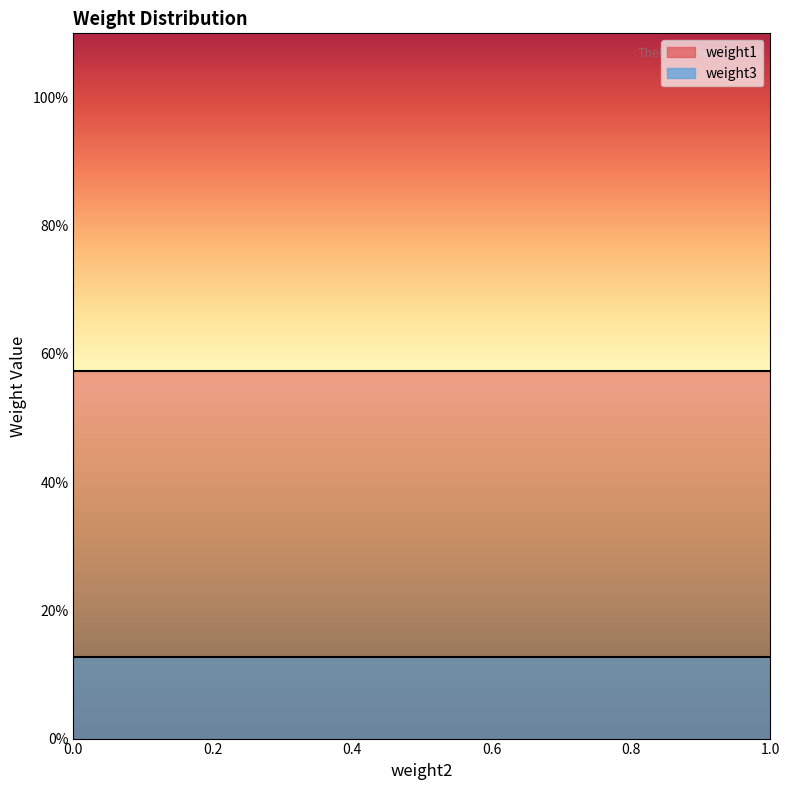

Which series has the largest range (max minus min)?

weight3